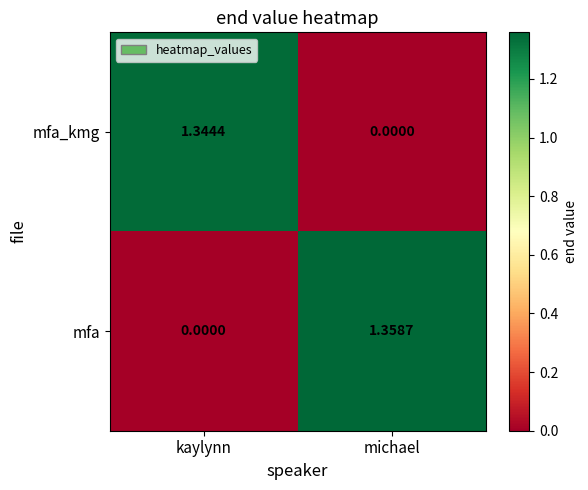

Where does the mfa_kmg series first go above 1?

kaylynn